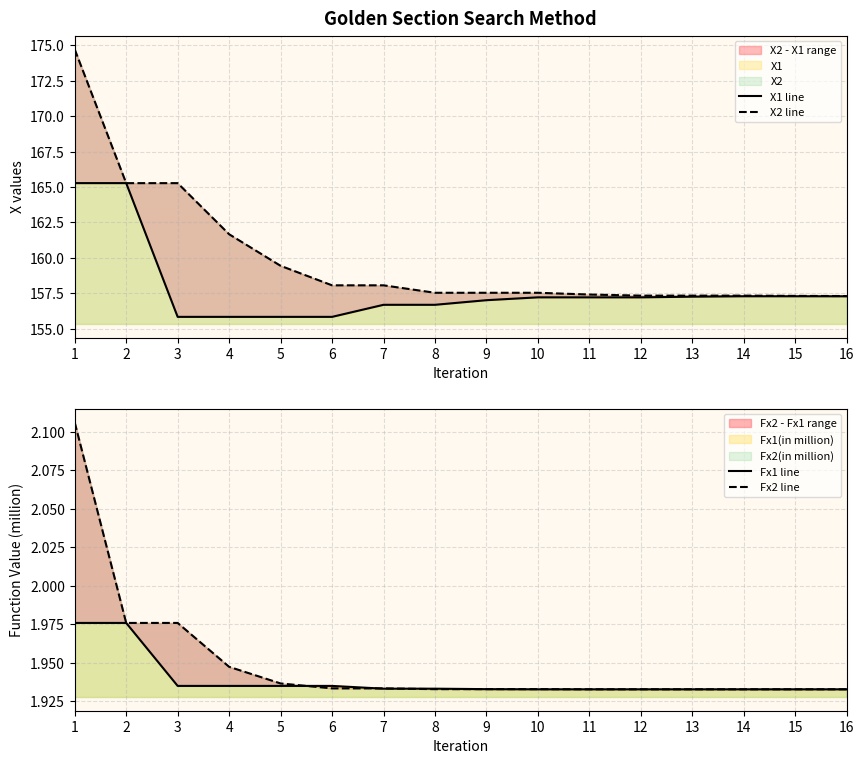

List the labels in order of X2 line value, smallest first.

16, 15, 12, 13, 14, 11, 8, 9, 10, 6, 7, 5, 4, 2, 3, 1